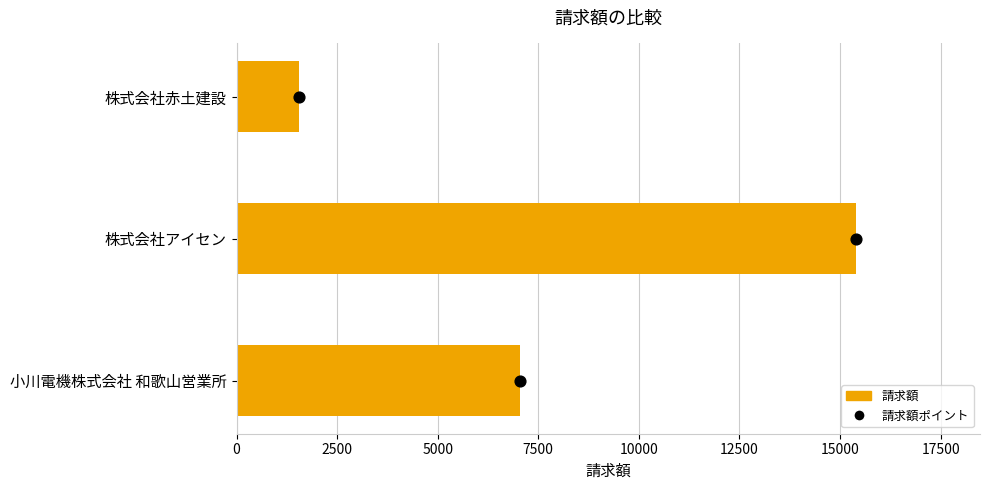

Which series has the largest Y range (max minus min)?

請求額